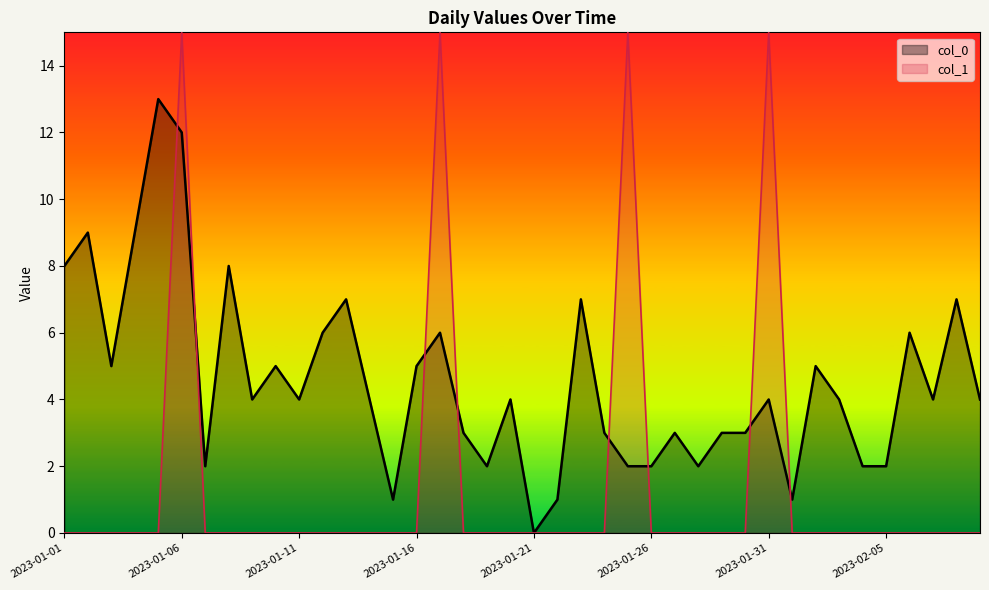

Is it true that col_1 equals 0 at 2023-01-18?

True